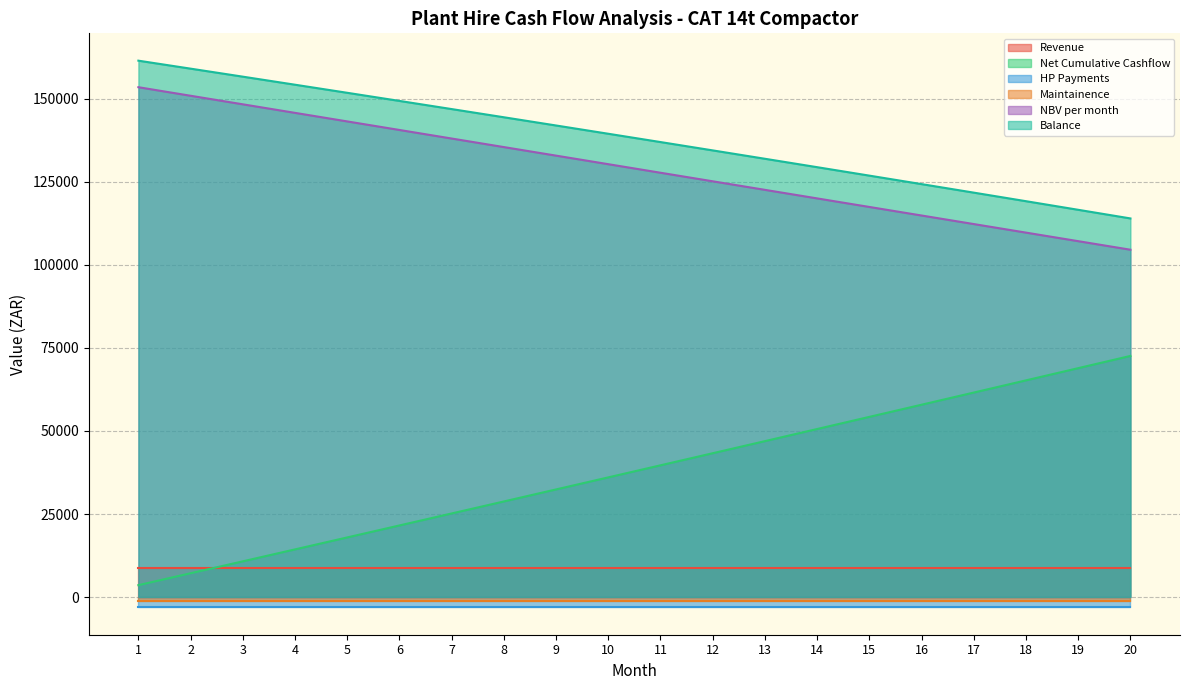

What is the highest value of the Net Cumulative Cashflow series?

72601.4